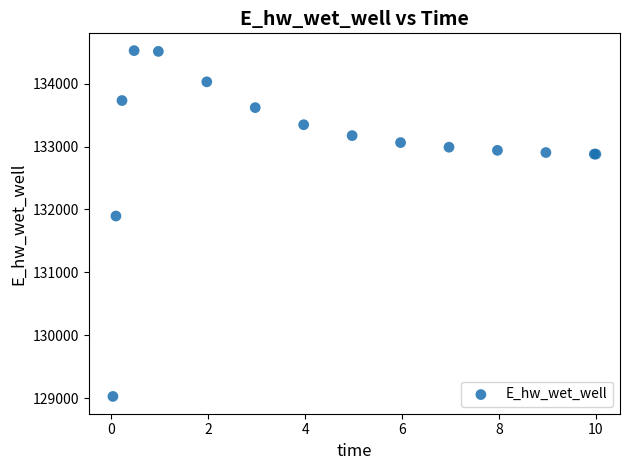

What Y value in the scatter plot is closest to 131776?

131896.1